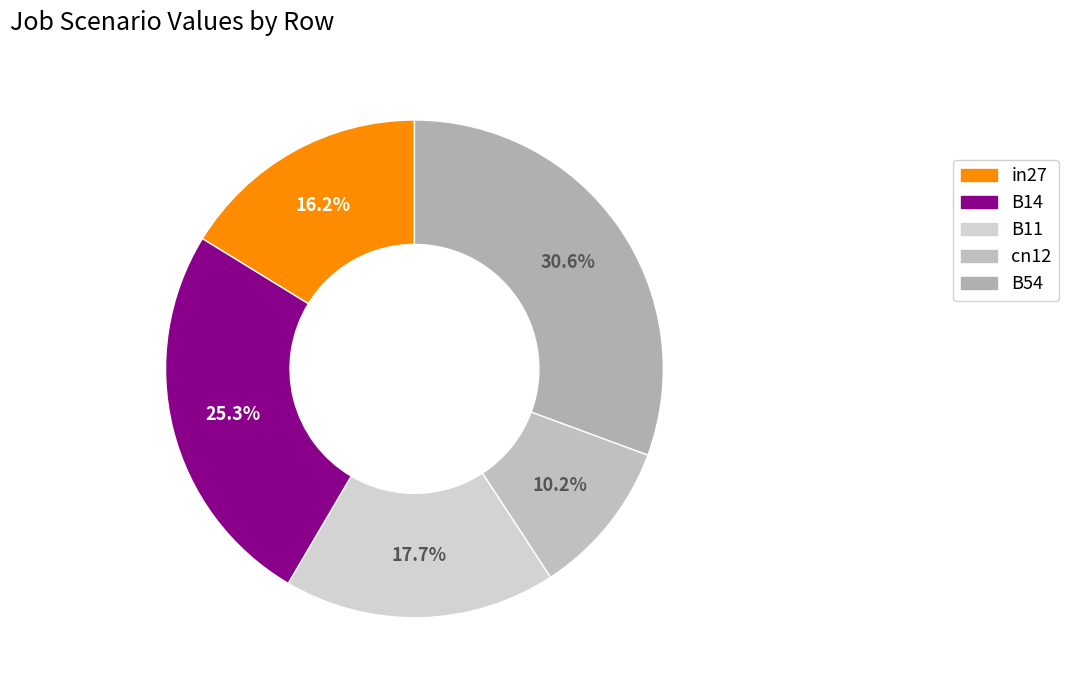

Rank the categories by value from lowest to highest.

cn12, in27, B11, B14, B54